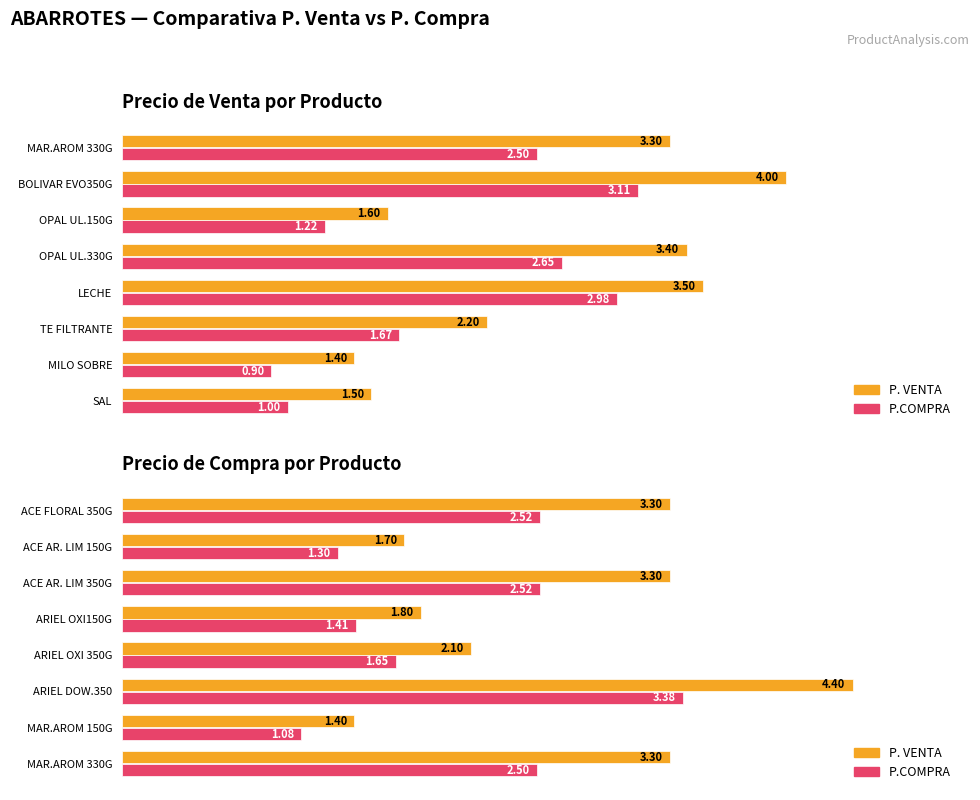

Which has a higher value, ACE AR. LIM 350G or ACE AR. LIM 150G?

ACE AR. LIM 350G